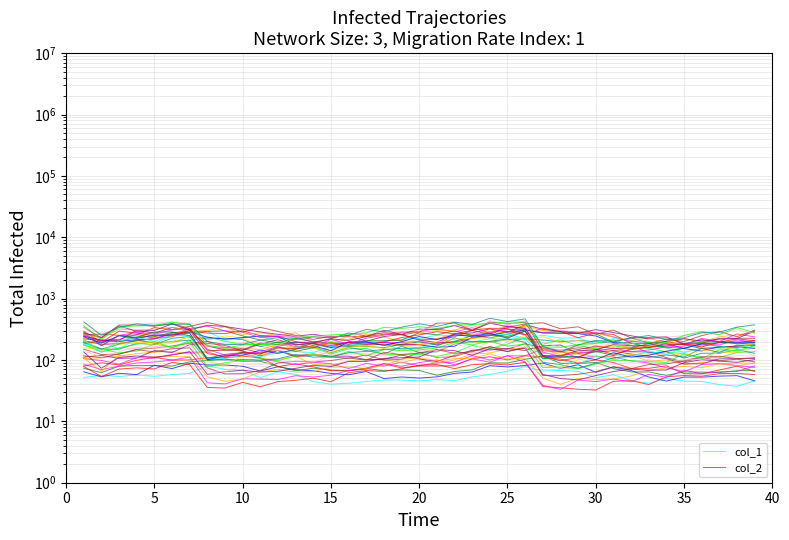

How many interior local valleys does the col_1 series have?

10